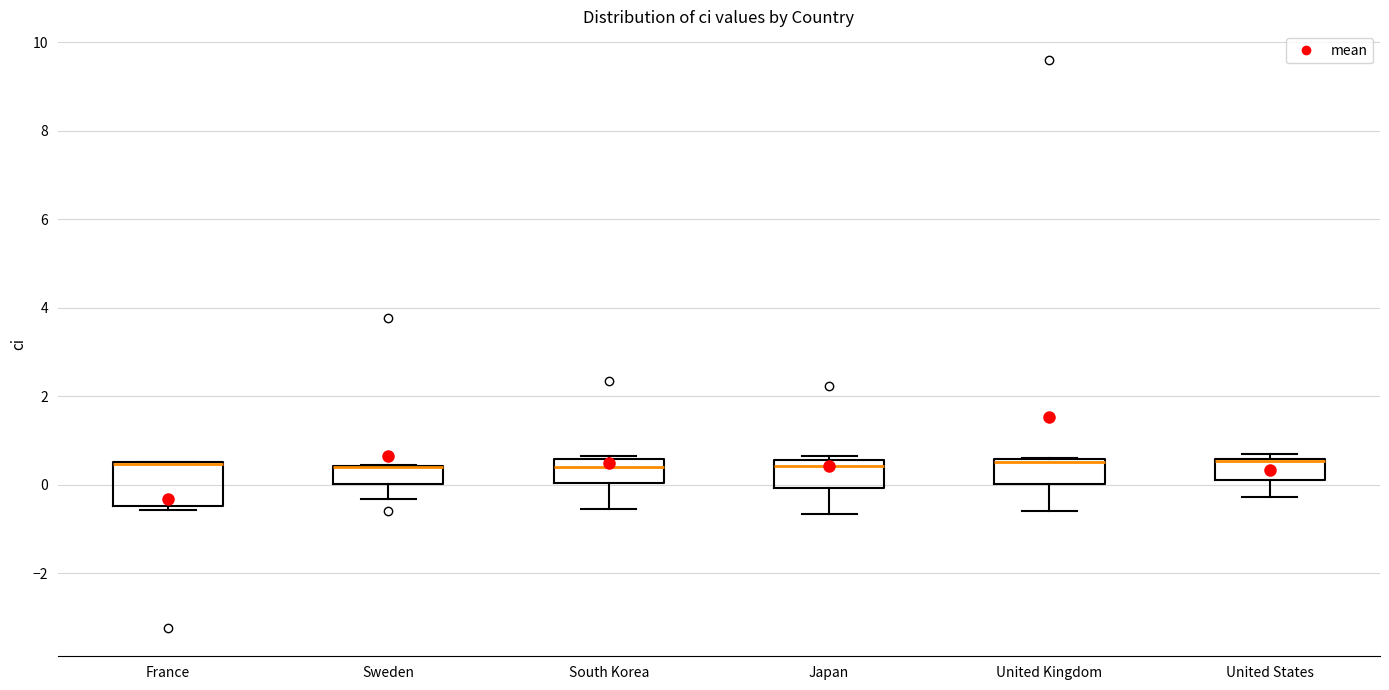

Reading left to right, read every box against the y-axis: the position of its median line, the range the box covers, and the ends of its whiskers. The values are not printed on the chart, so give them approximately, as read against the axis.

France: median 0.4 (drawn on the box's upper edge), box -0.4 to 0.6, whiskers -0.6 to 0.6
Sweden: median 0.4 (drawn on the box's upper edge), box 0.0 to 0.4, whiskers -0.4 to 0.4
South Korea: median 0.4, box 0.0 to 0.6, whiskers -0.6 to 0.6 (just above the box's upper edge)
Japan: median 0.4, box 0.0 to 0.6, whiskers -0.6 to 0.6 (just above the box's upper edge)
United Kingdom: median 0.6 (just below the box's upper edge), box 0.0 to 0.6, whiskers -0.6 to 0.6
United States: median 0.6 (drawn on the box's upper edge), box 0.2 to 0.6, whiskers -0.2 to 0.6 (just above the box's upper edge)